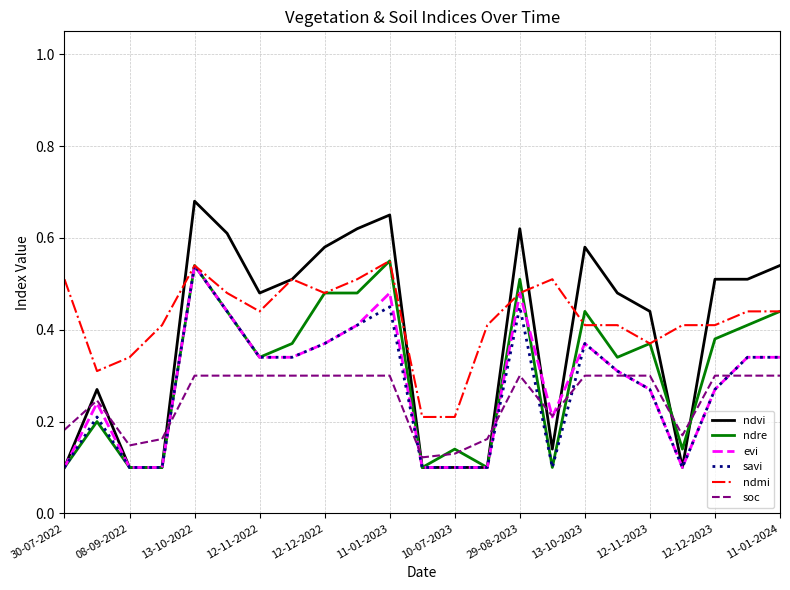

How many ndre values are between 0 and 1?

23